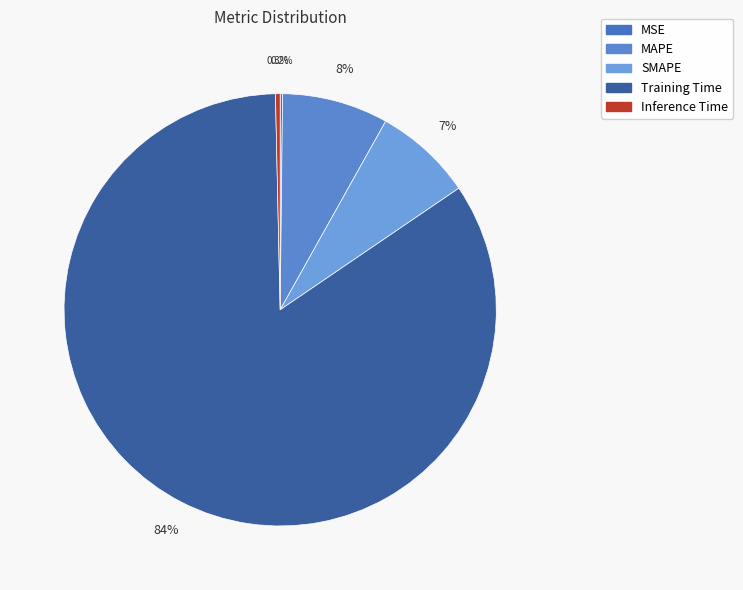

Is there any slice that represents more than half of the pie?

Yes